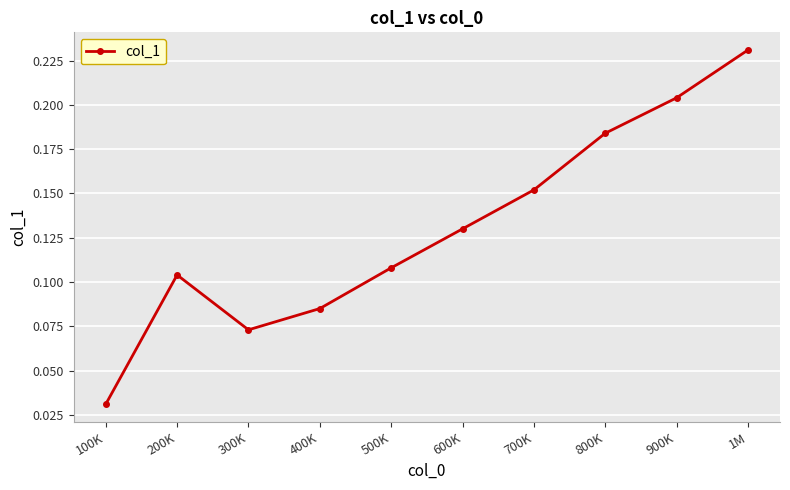

What is the sum of all values?

1.3